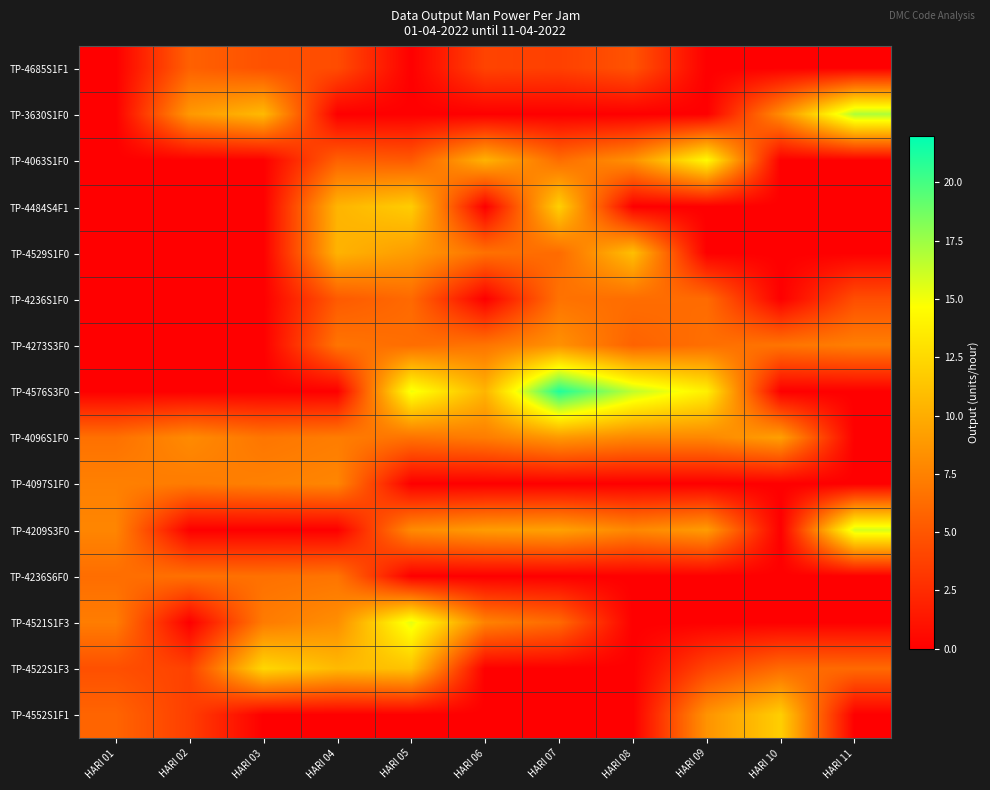

Which series changed the most between HARI 03 and HARI 11?

TP-4209S3F0